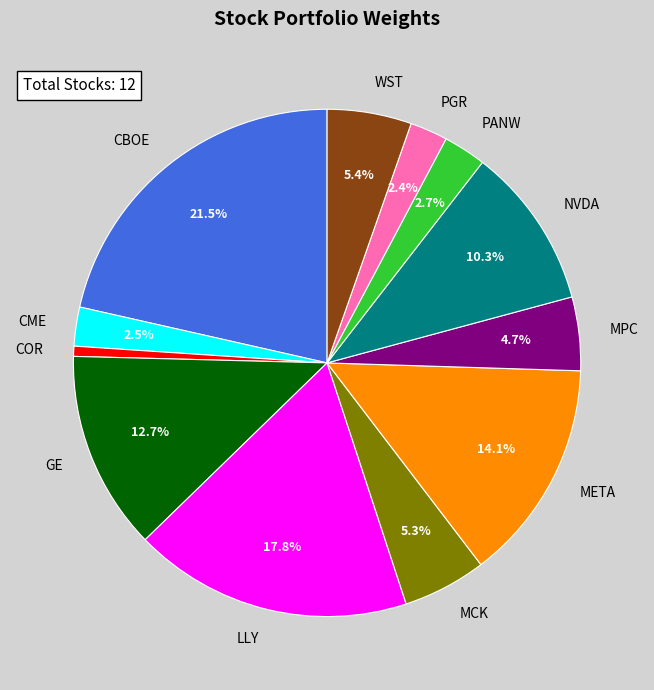

Is CBOE the majority of the pie?

No